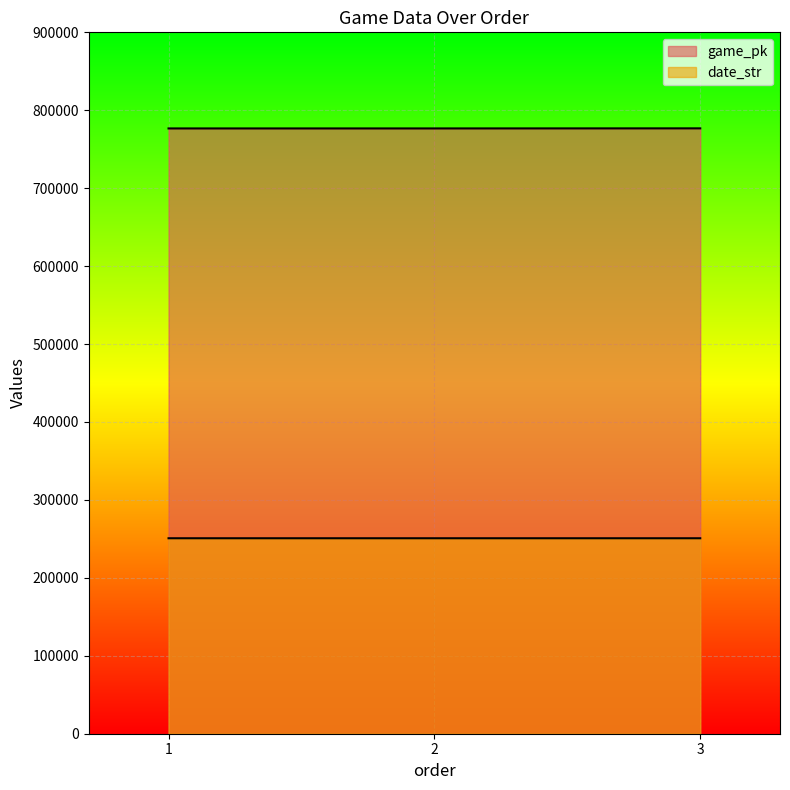

What is the greatest value displayed?

776797